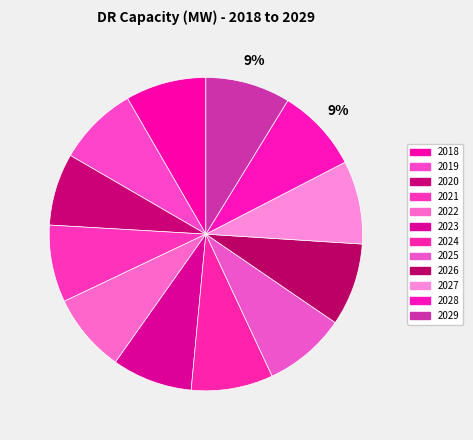

The 2021 slice represents 16% of the pie. True or false?

False